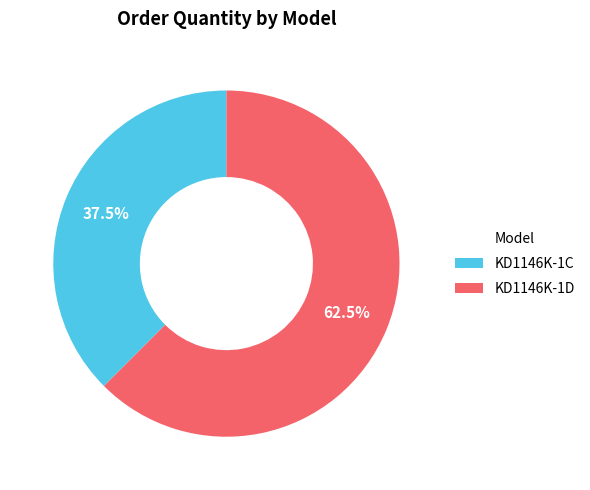

Which category accounts for the majority?

KD1146K-1D